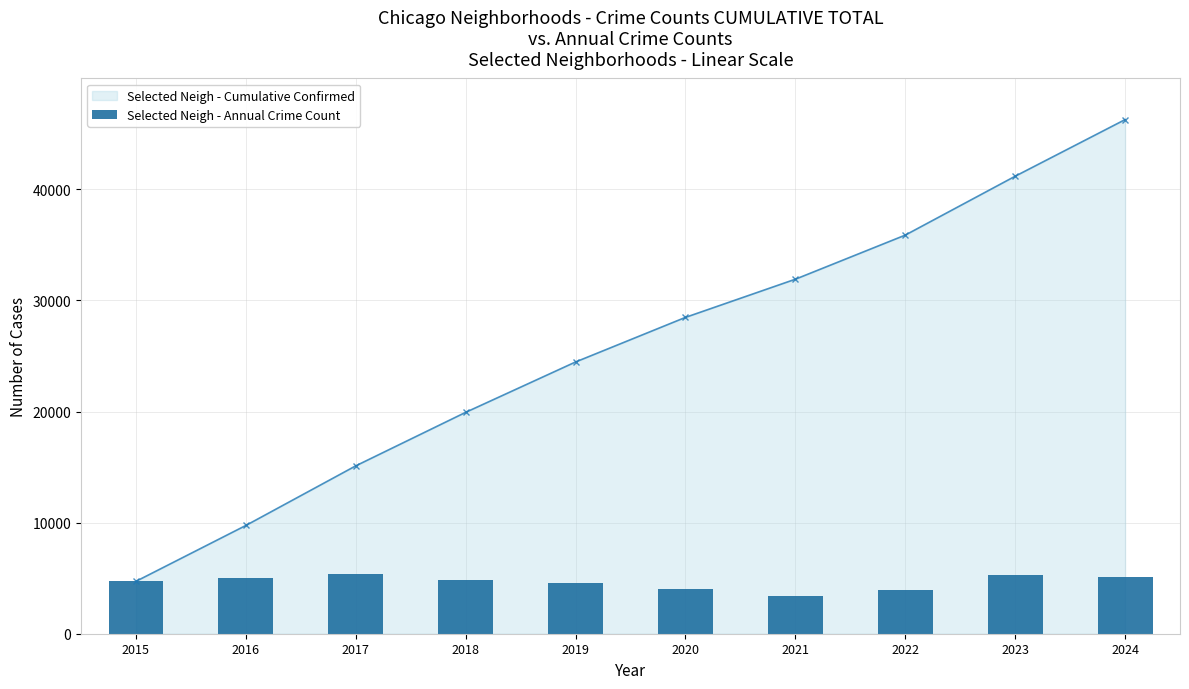

Read the value at 2018, to the nearest 100.

4800